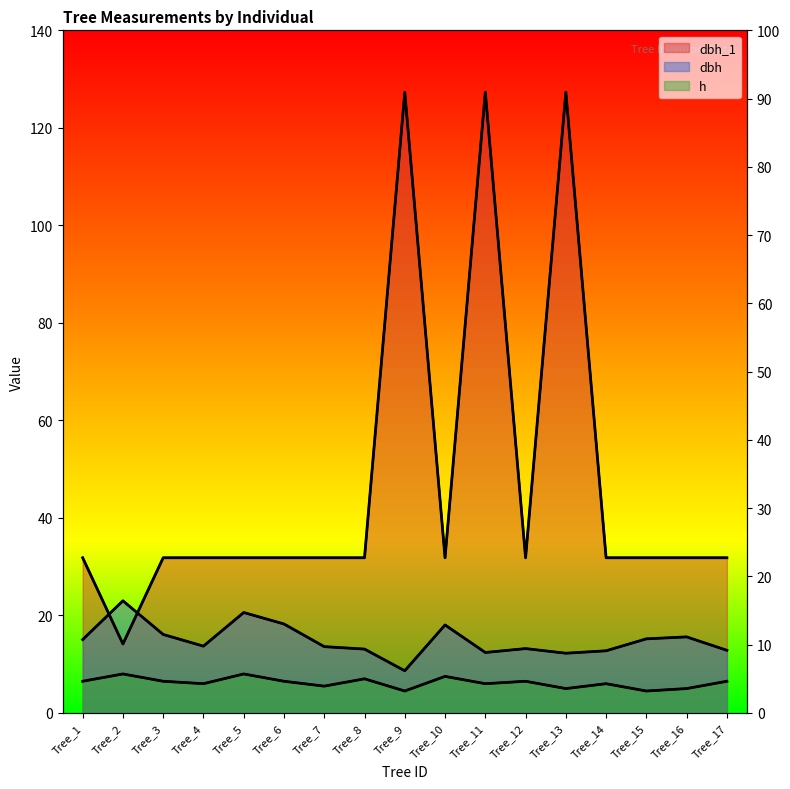

Rank the categories by h value from highest to lowest.

Tree_2, Tree_5, Tree_10, Tree_8, Tree_1, Tree_3, Tree_6, Tree_12, Tree_17, Tree_4, Tree_11, Tree_14, Tree_7, Tree_13, Tree_16, Tree_9, Tree_15